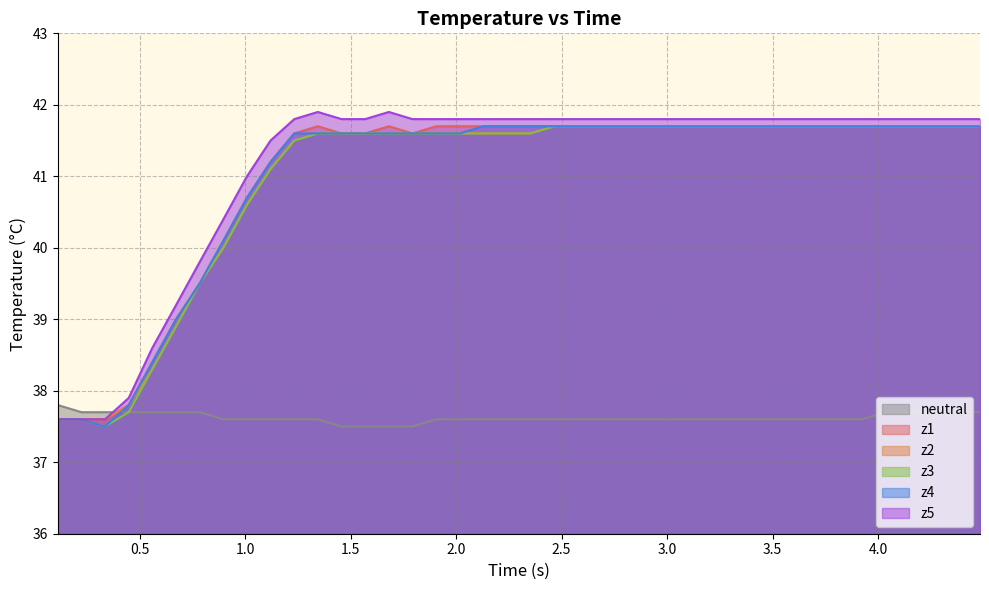

How many lines are shown in the chart?

6